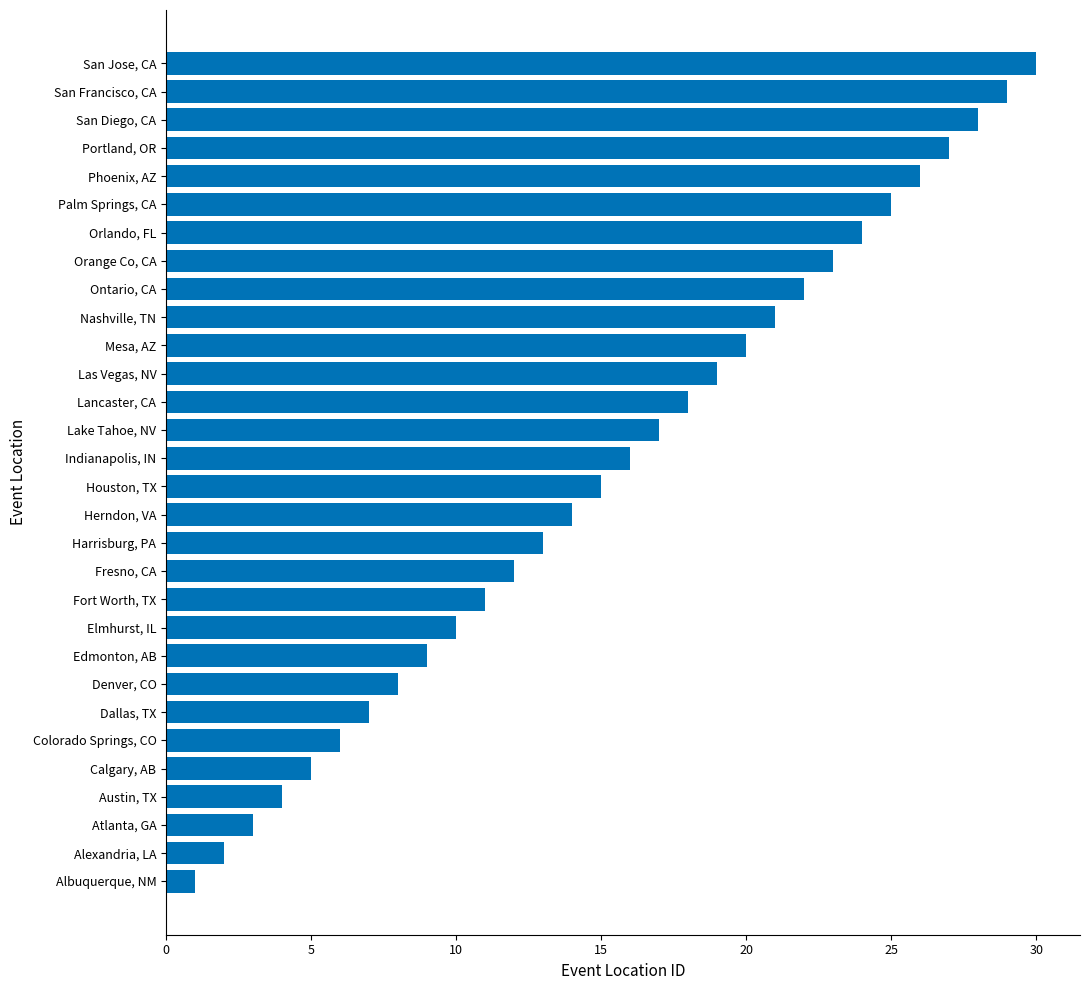

Which label corresponds to the largest value in the chart?

San Jose, CA